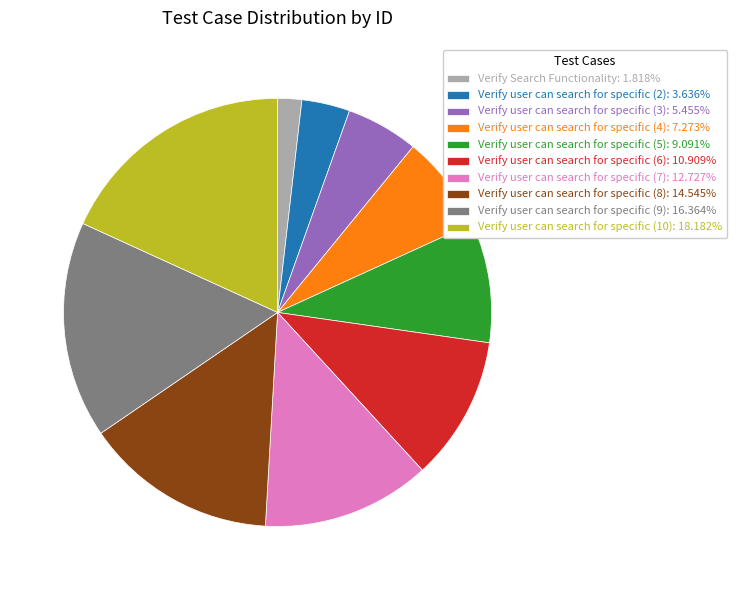

Does any single category account for the majority?

No